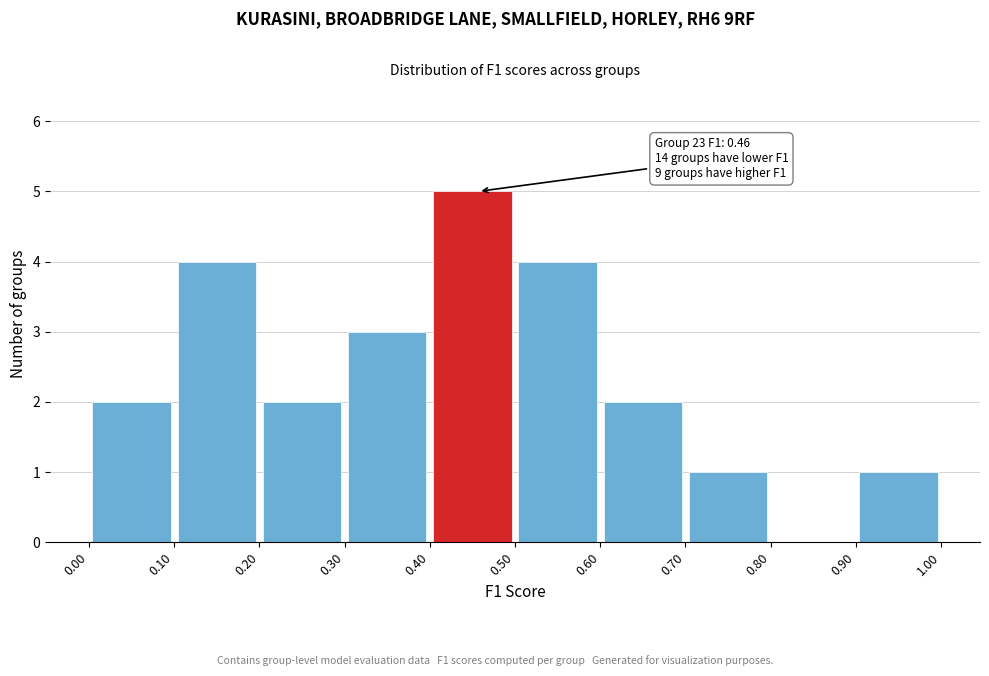

Which range on the x-axis has the tallest bar?

0.40 to 0.50